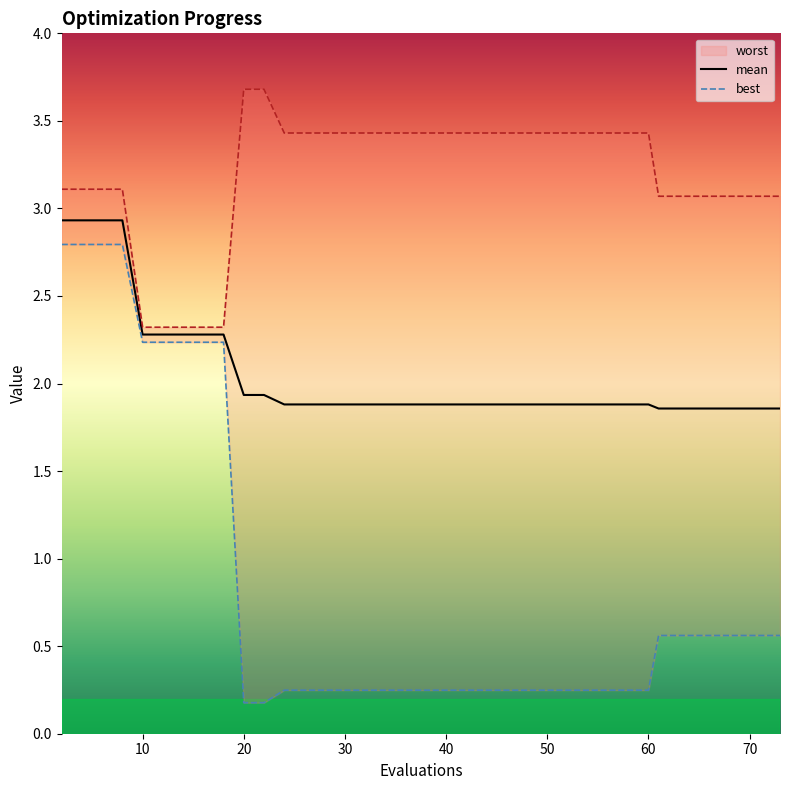

What is the value of the worst point at the 1st from the left?

3.1